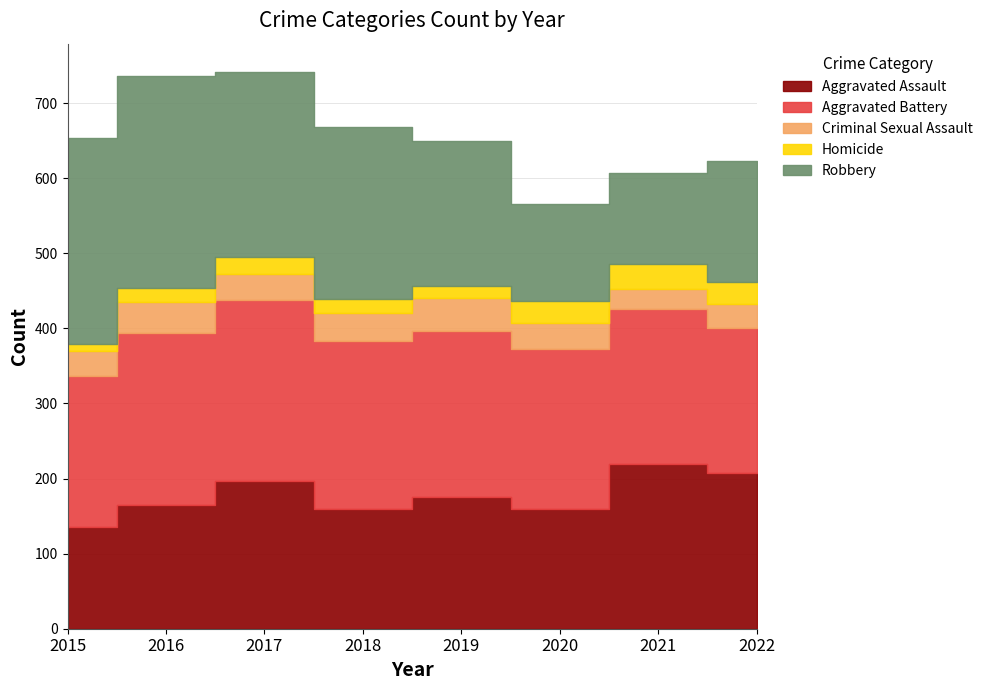

Is the value of Homicide at 2020 greater than the value of Aggravated Battery at 2019?

No